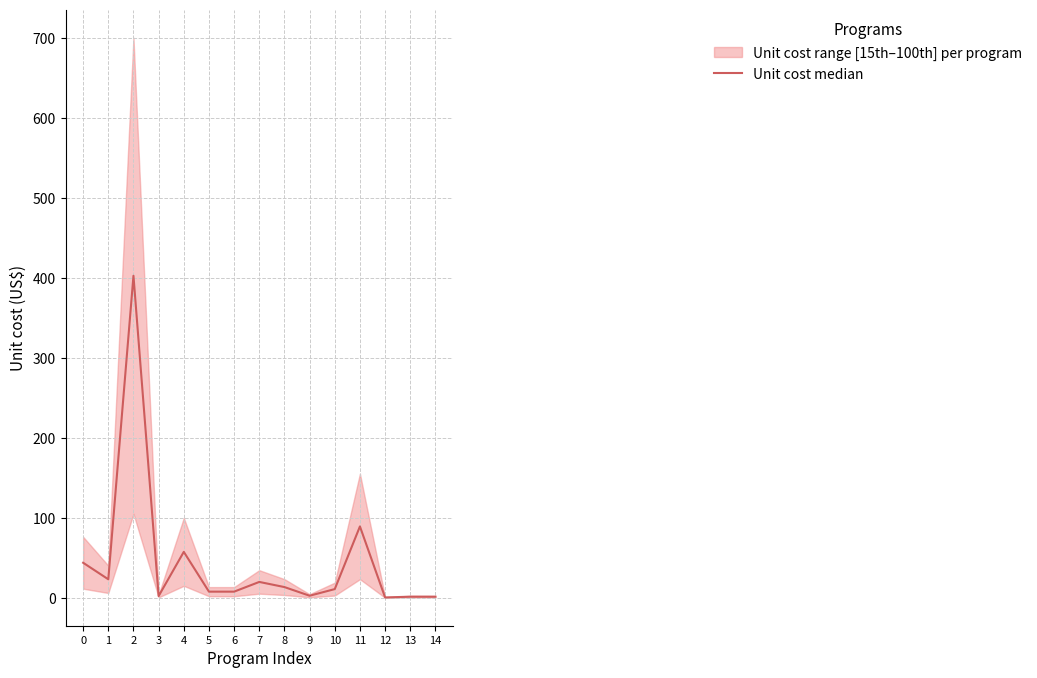

What is the difference between the maximum and second lowest values?

401.5